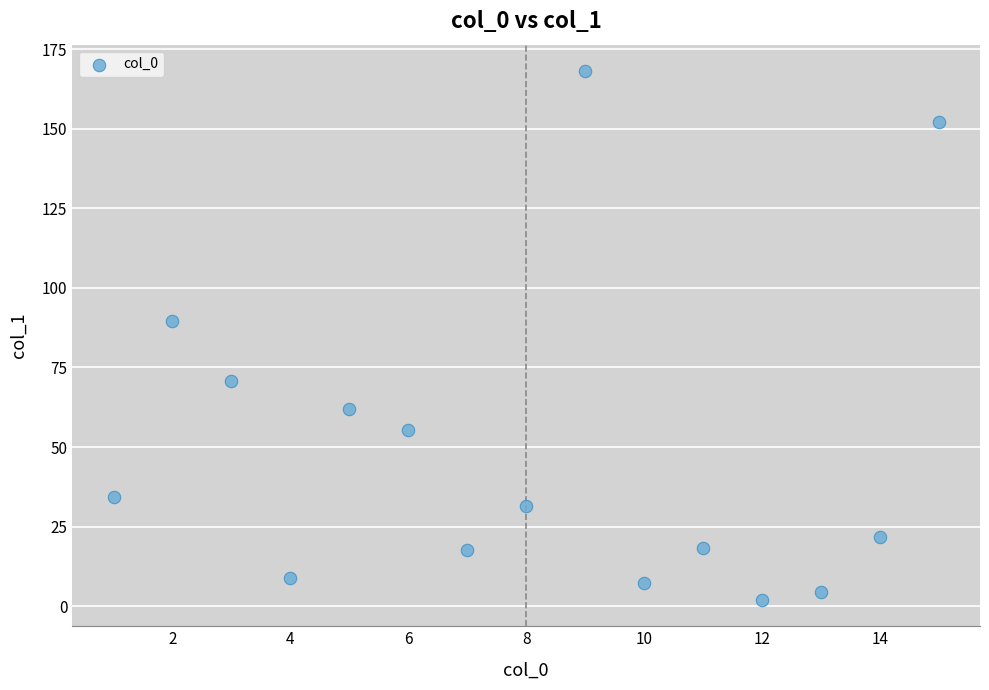

What is the range of X values (max minus min)?

14.0